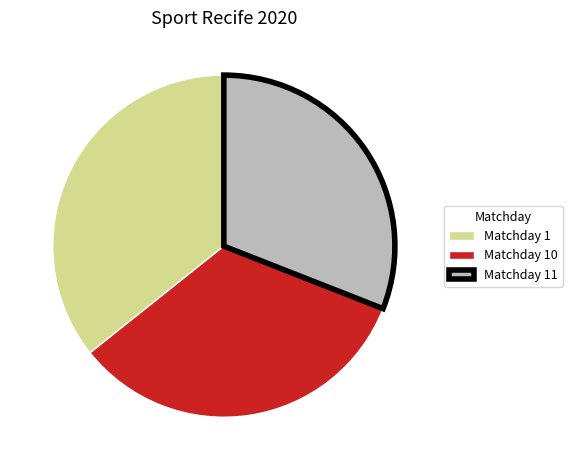

True or false: Matchday 10 accounts for 23% of the total.

False